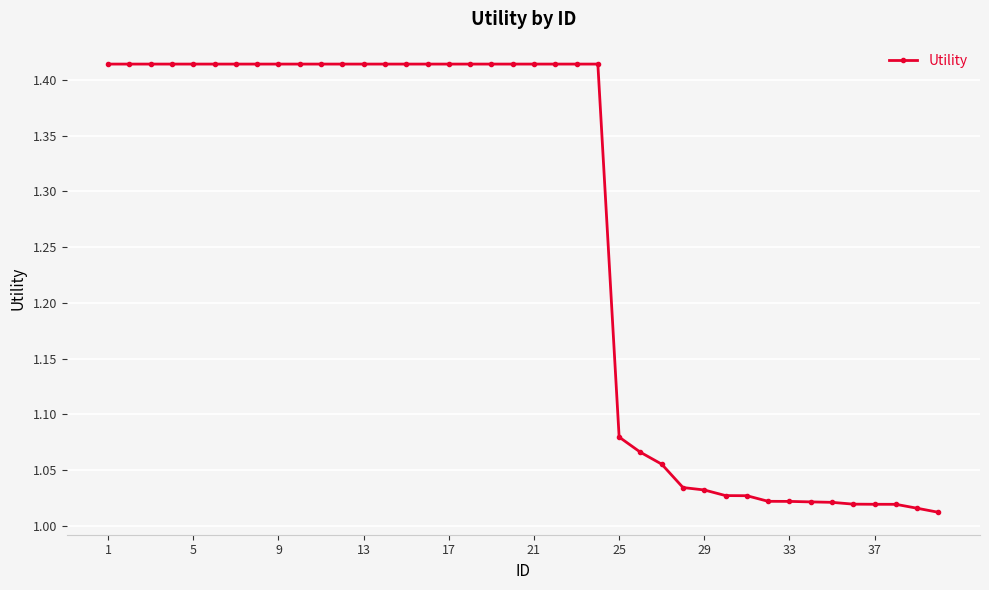

What is the difference between the second highest and second lowest values?

0.4